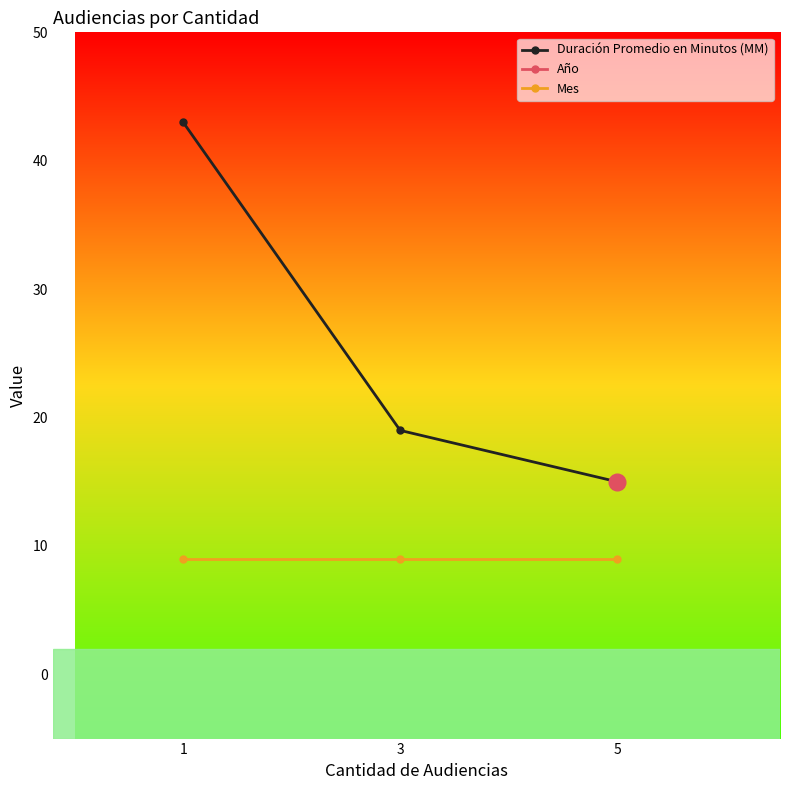

Is it true that Duración Promedio en Minutos (MM) equals 4 at 5?

False